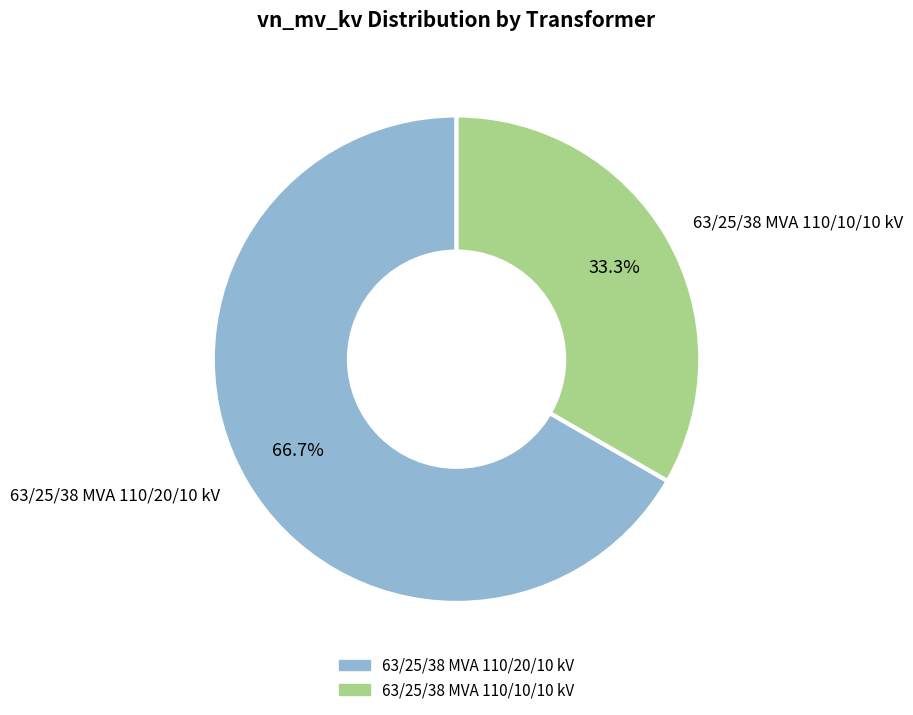

What is the smallest slice in the pie chart?

63/25/38 MVA 110/10/10 kV